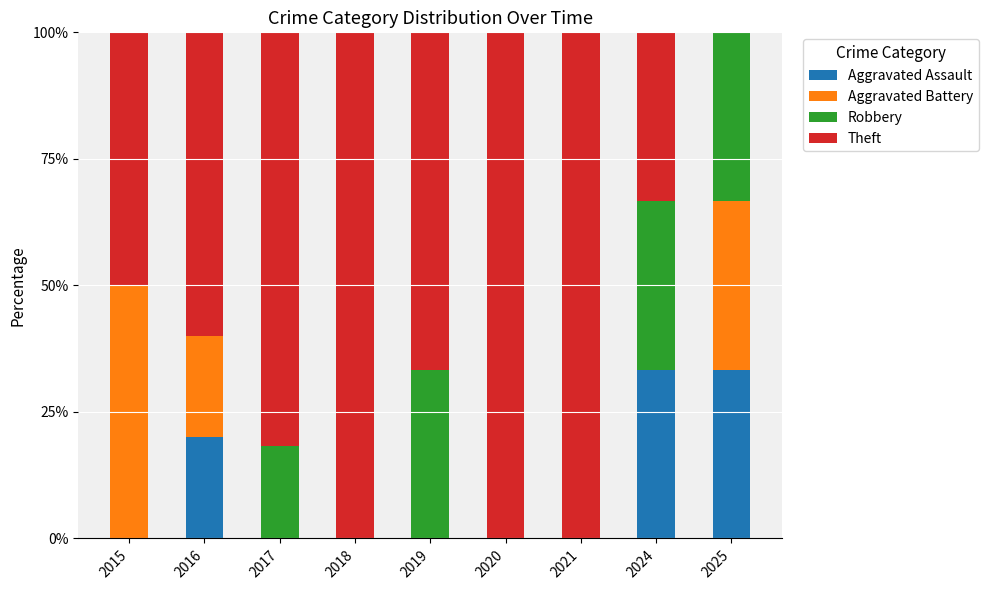

True or false: Aggravated Assault has a value of 33.3 at 2025.

True